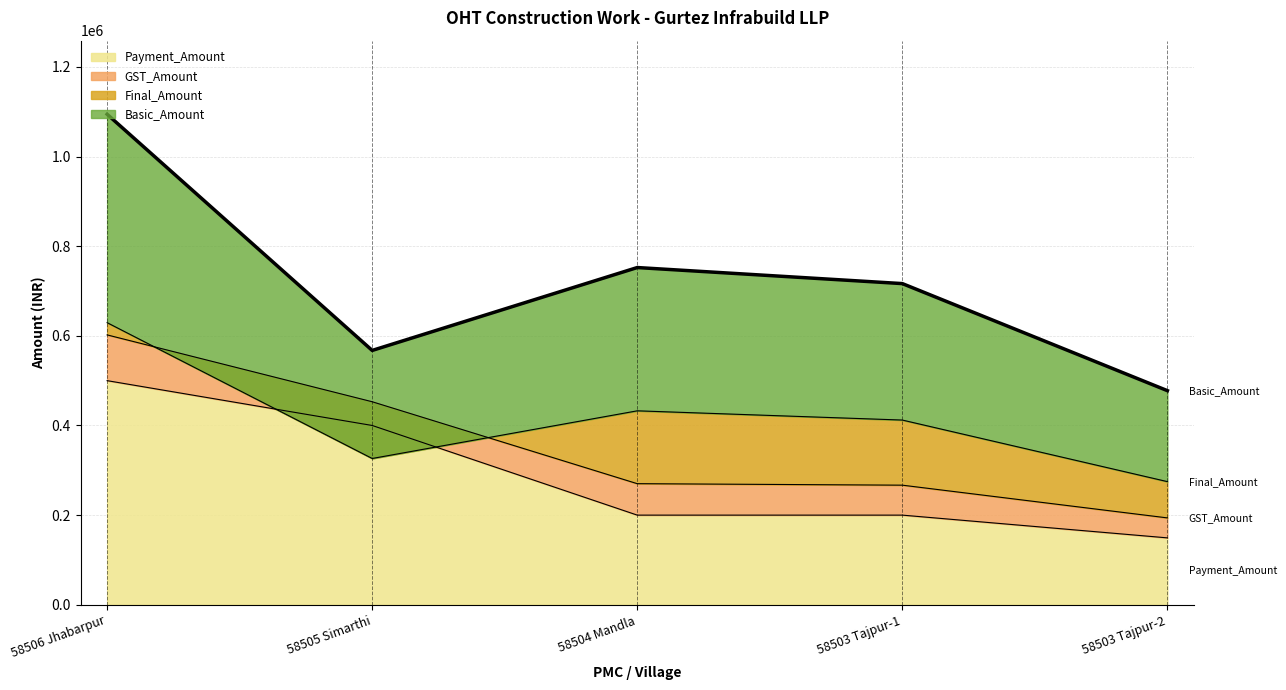

The value of Payment_Amount at 58505 Simarthi is 400000. True or false?

True